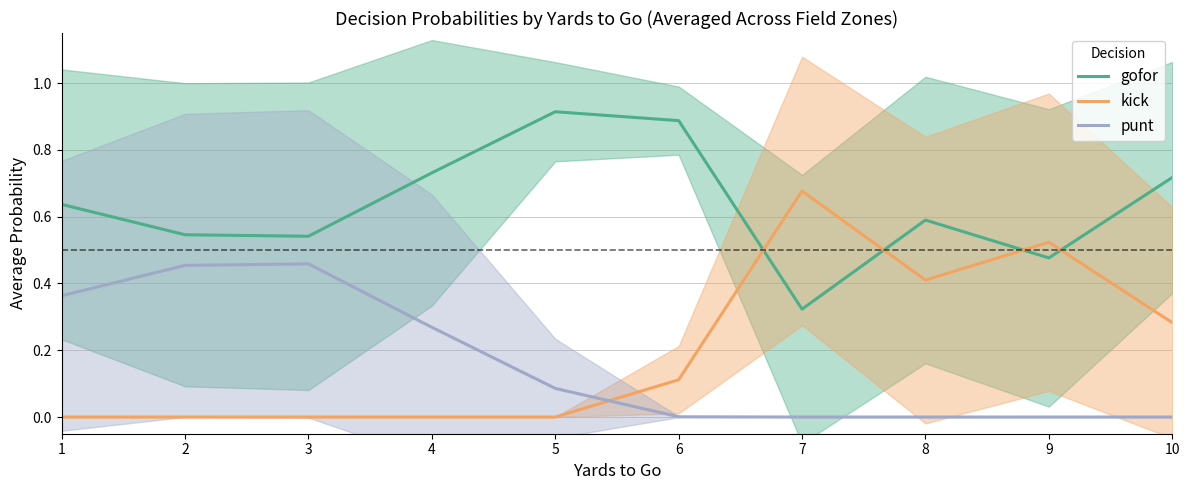

Is this an area chart (filled region under the line)?

No